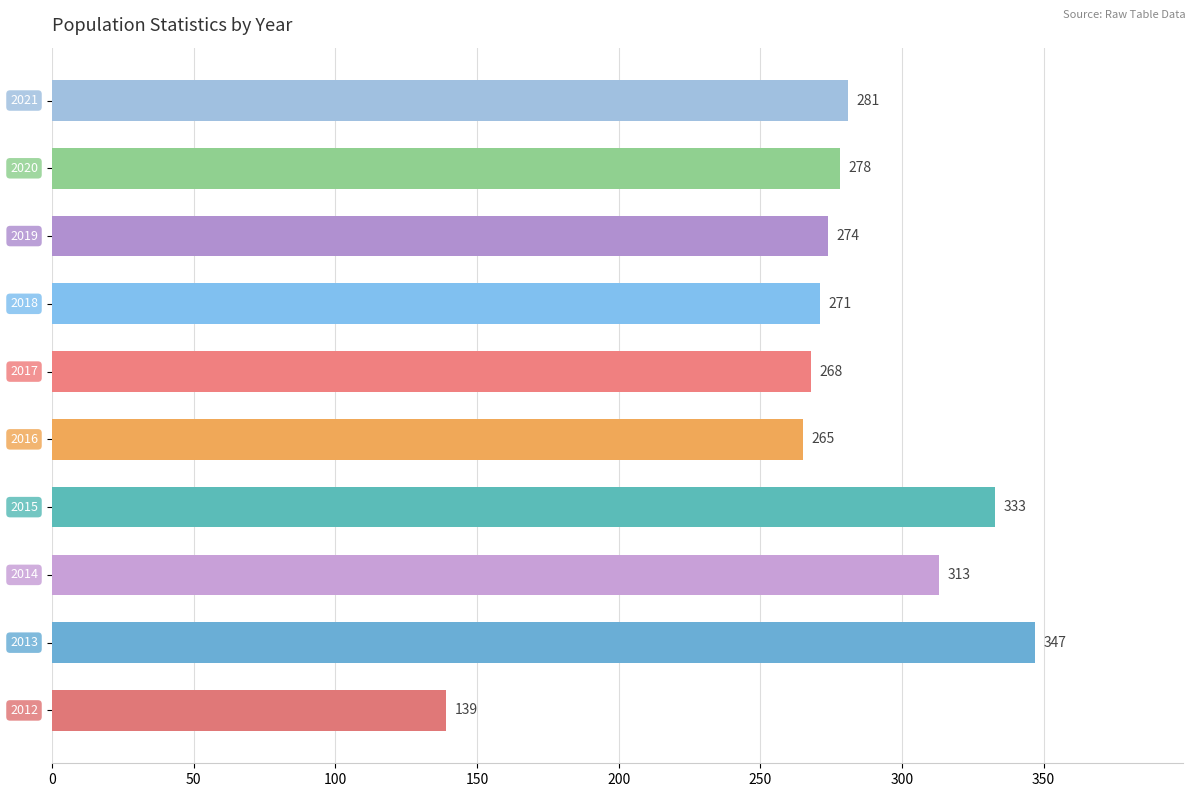

What is the difference between the second highest and minimum values?

194